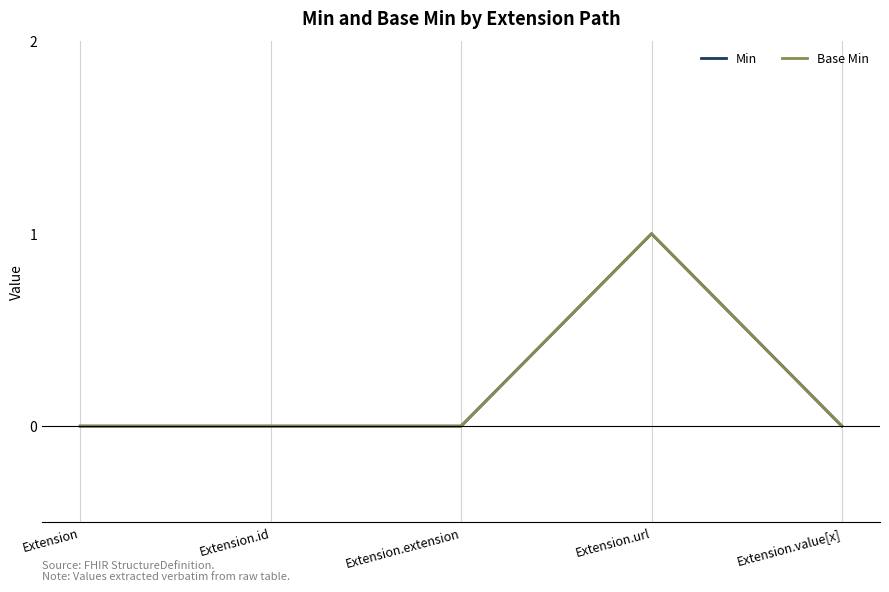

Count the Min values in the range 0 to 1.

5